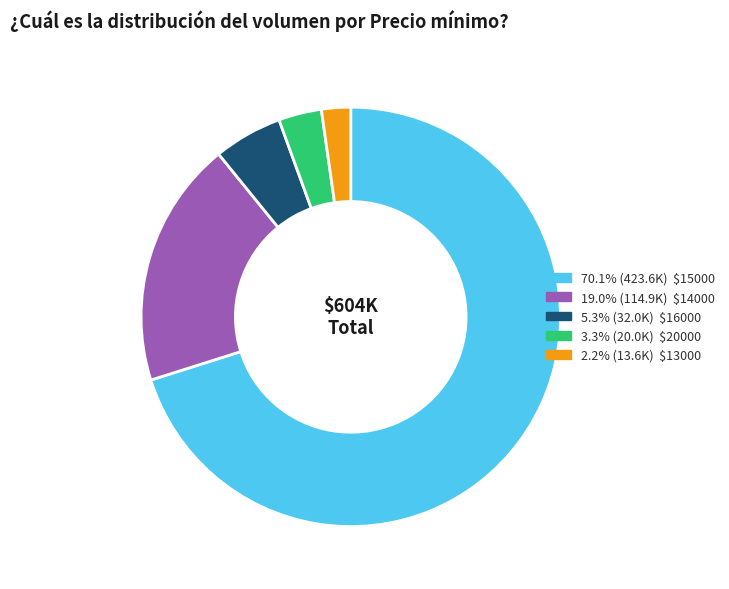

Is there a majority slice in this chart?

Yes